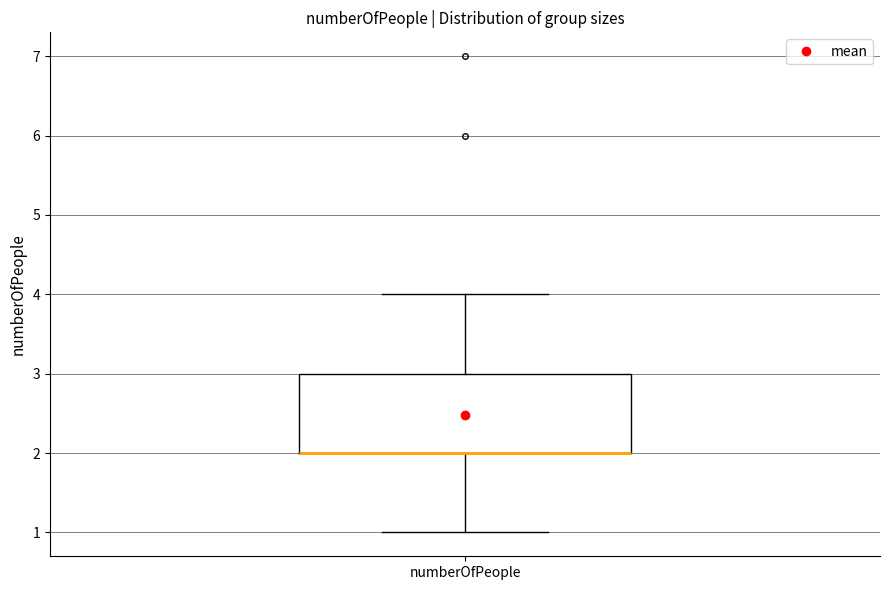

Transcribe this box plot: give where the median line is, the range the box spans, and where the two whiskers end, as read against the y-axis. The values are not printed on the chart, so give them approximately, as read against the axis.

median 2 (drawn on the box's lower edge), box 2 to 3, whiskers 1 to 4